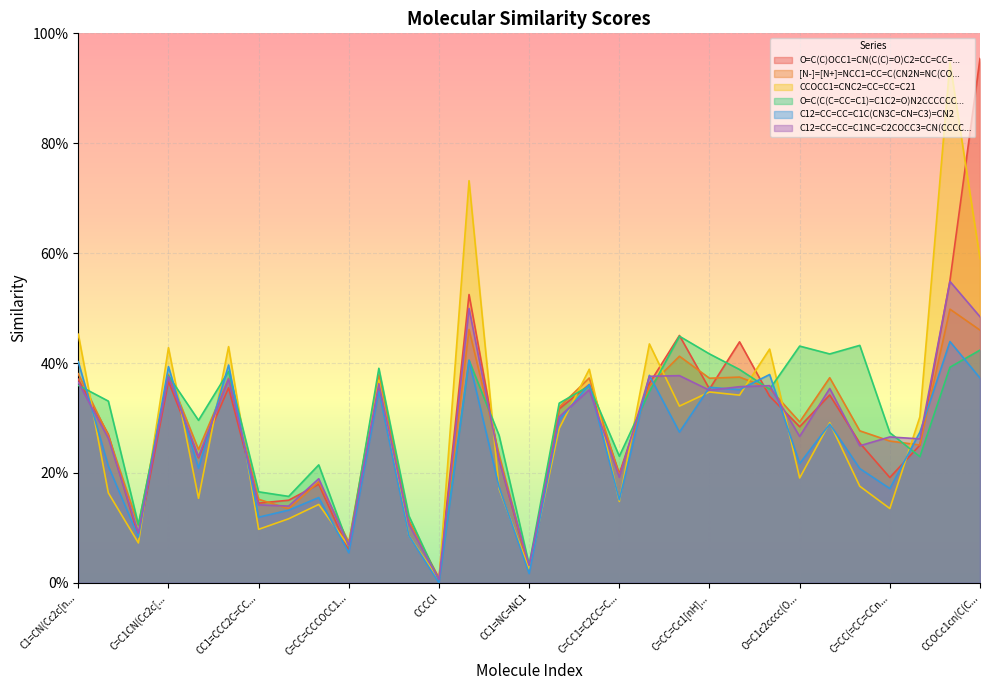

What is the maximum value for CCOCC1=CNC2=CC=CC=C21?

0.9